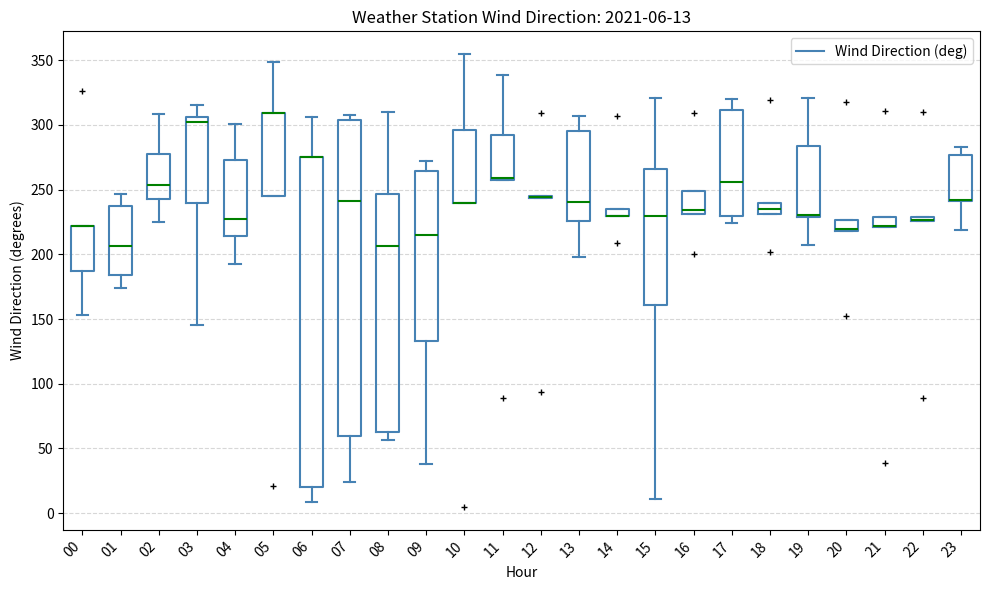

Comparing the boxes themselves (not the whiskers), which one is the tallest?

06